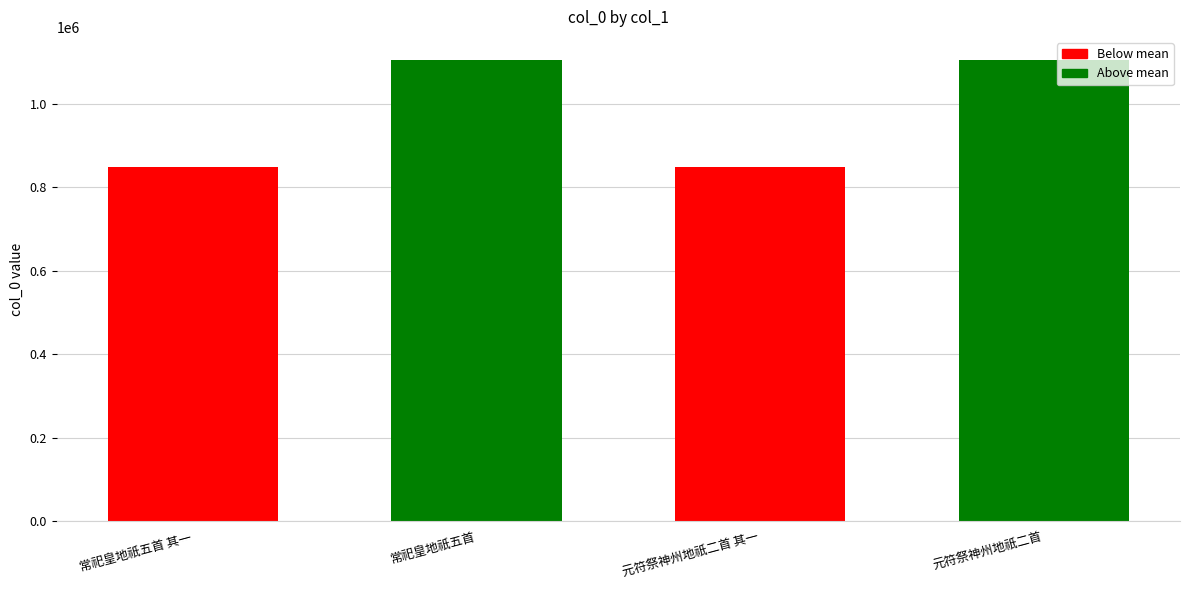

Are the bars grouped side by side (vs. stacked)?

No